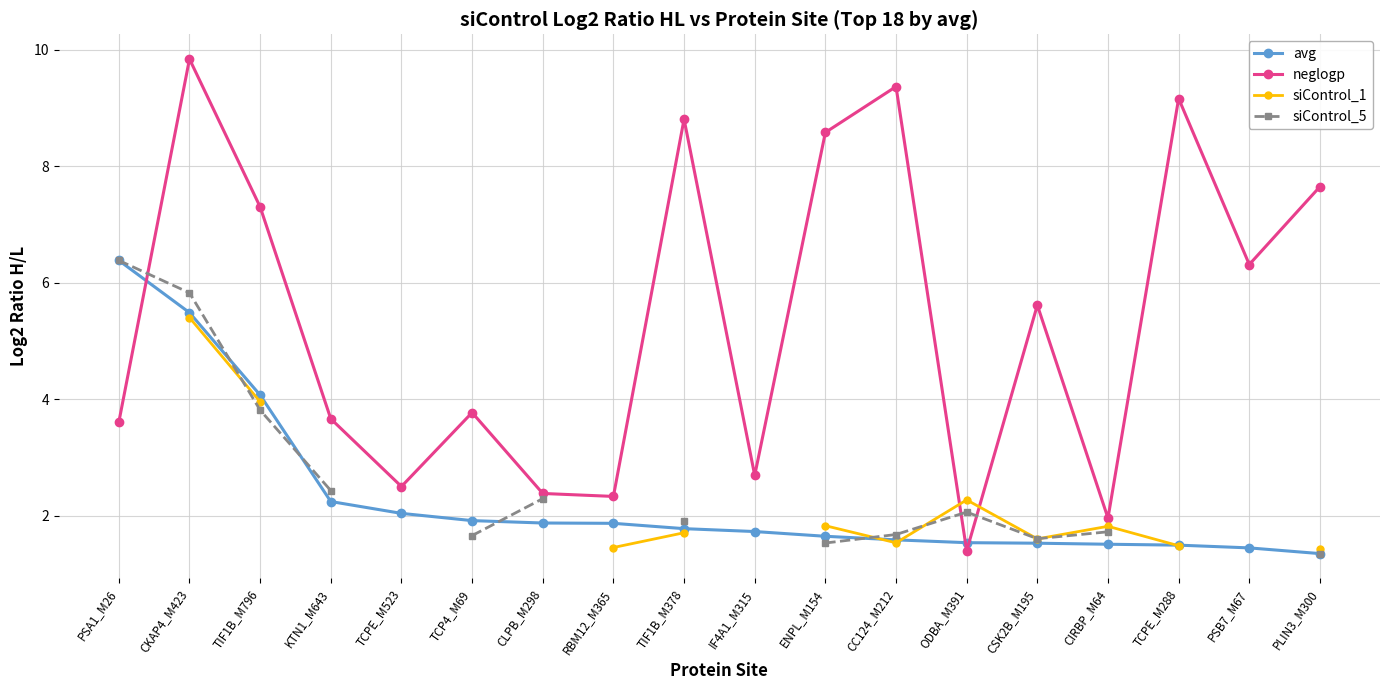

Which series has the largest range (max minus min)?

neglogp